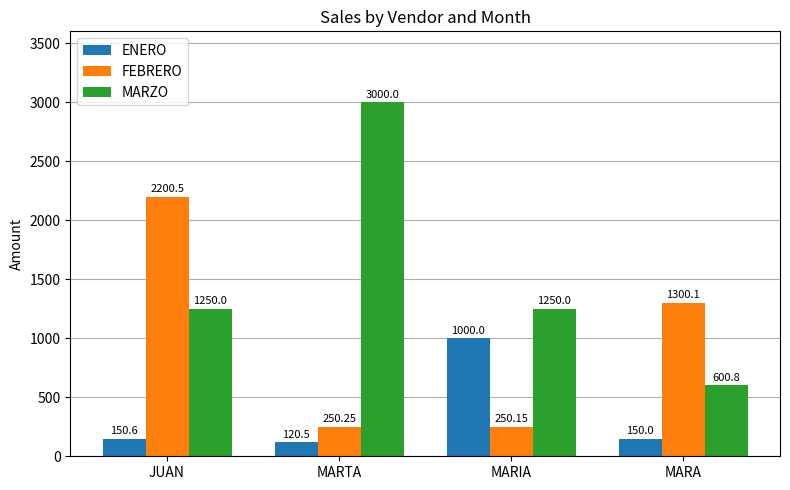

At which category is the sum across all series the highest?

JUAN